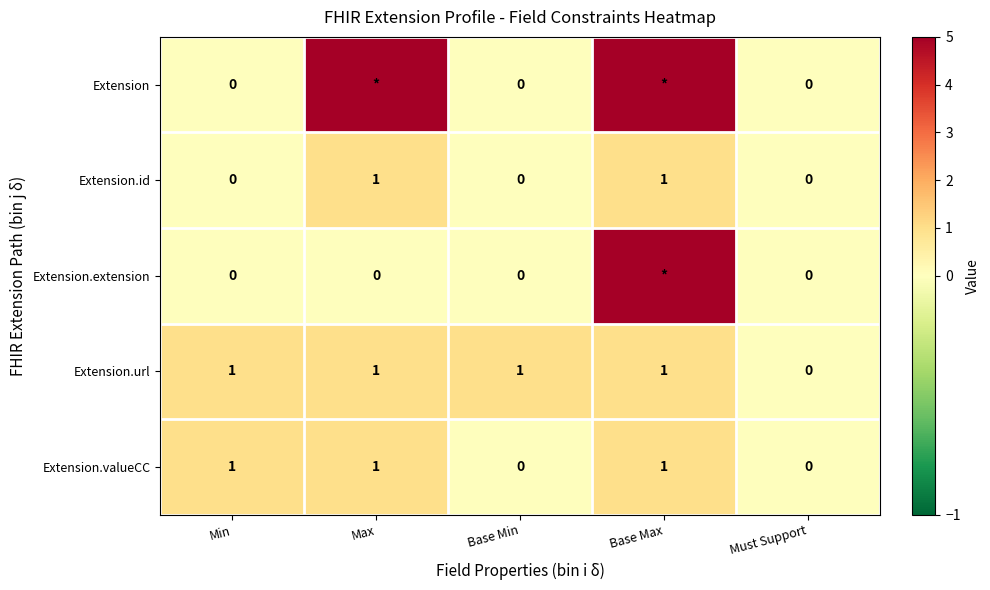

At how many categories does at least one series exceed 1?

2